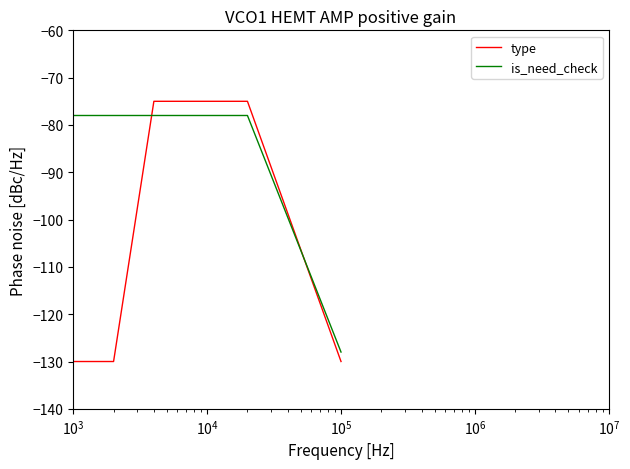

List the series in order of their overall mean, lowest first.

type, is_need_check